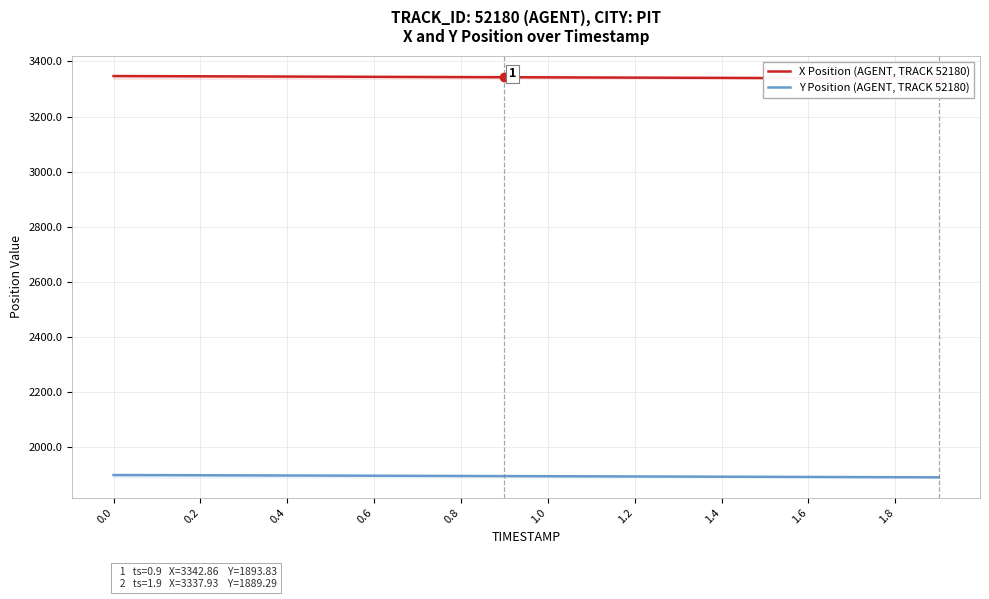

What is the average value of the Y Position (AGENT, TRACK 52180) series?

1893.6